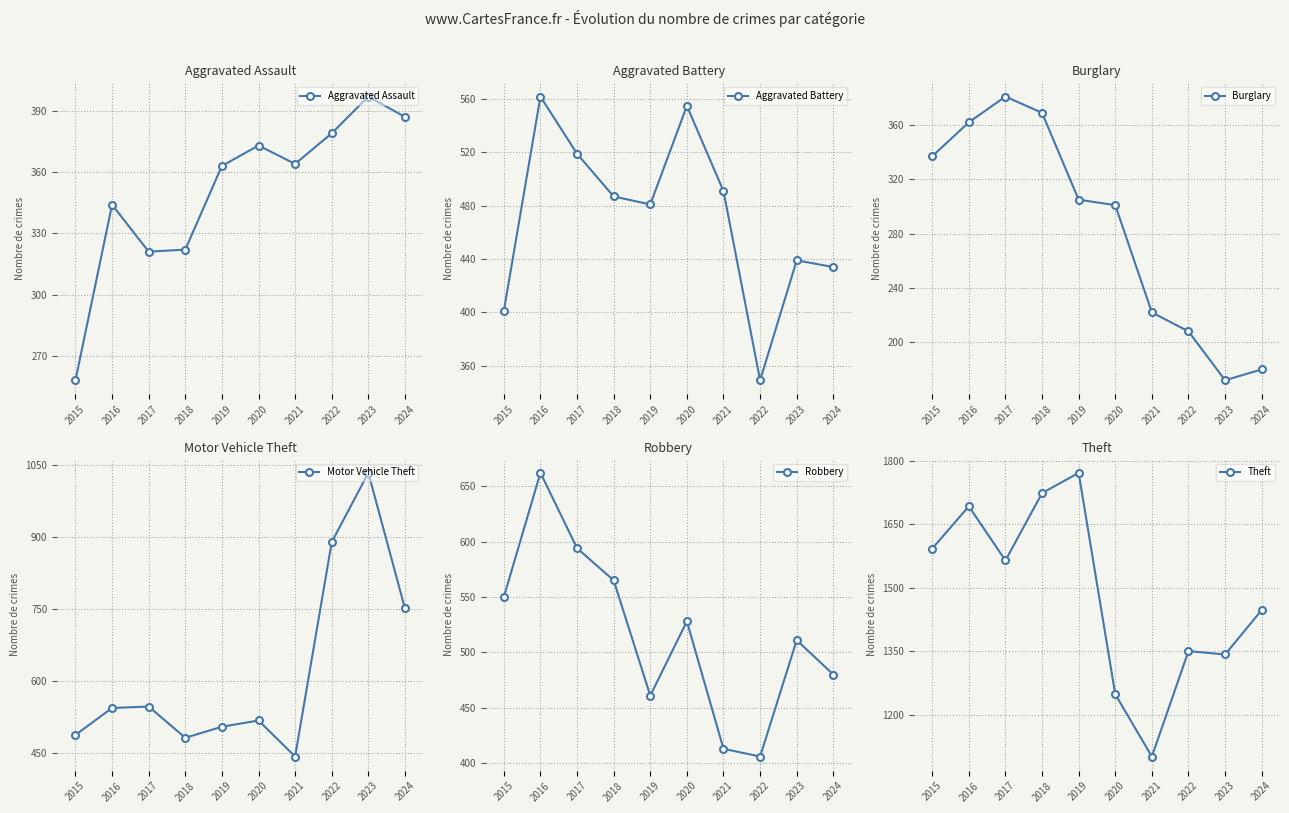

At which category does Robbery reach its first local peak?

2016